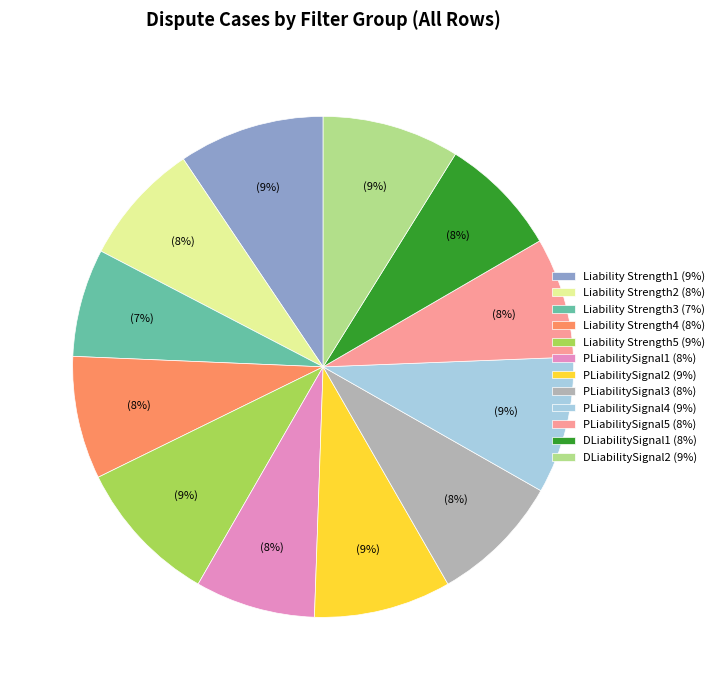

To the nearest percent, what percentage of the pie is PLiabilitySignal4?

9%